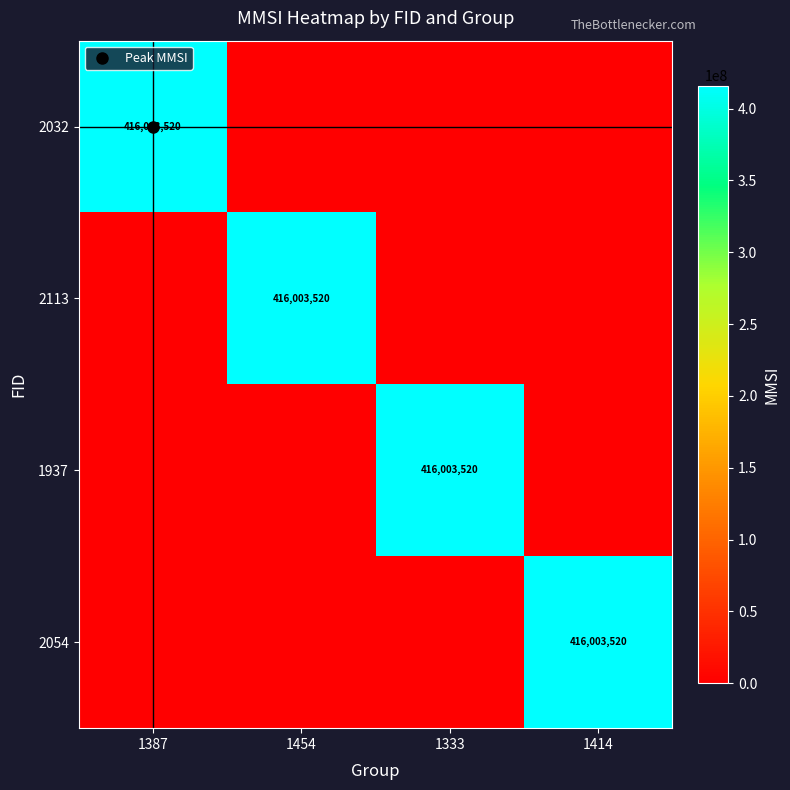

Is it true that 2032 equals -126563512 at 1454?

False